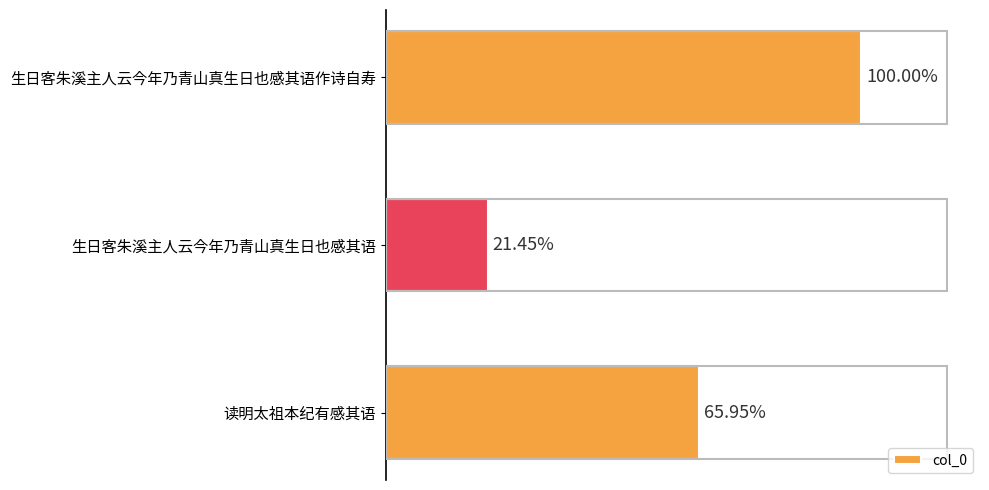

How many values are below 752179?

1